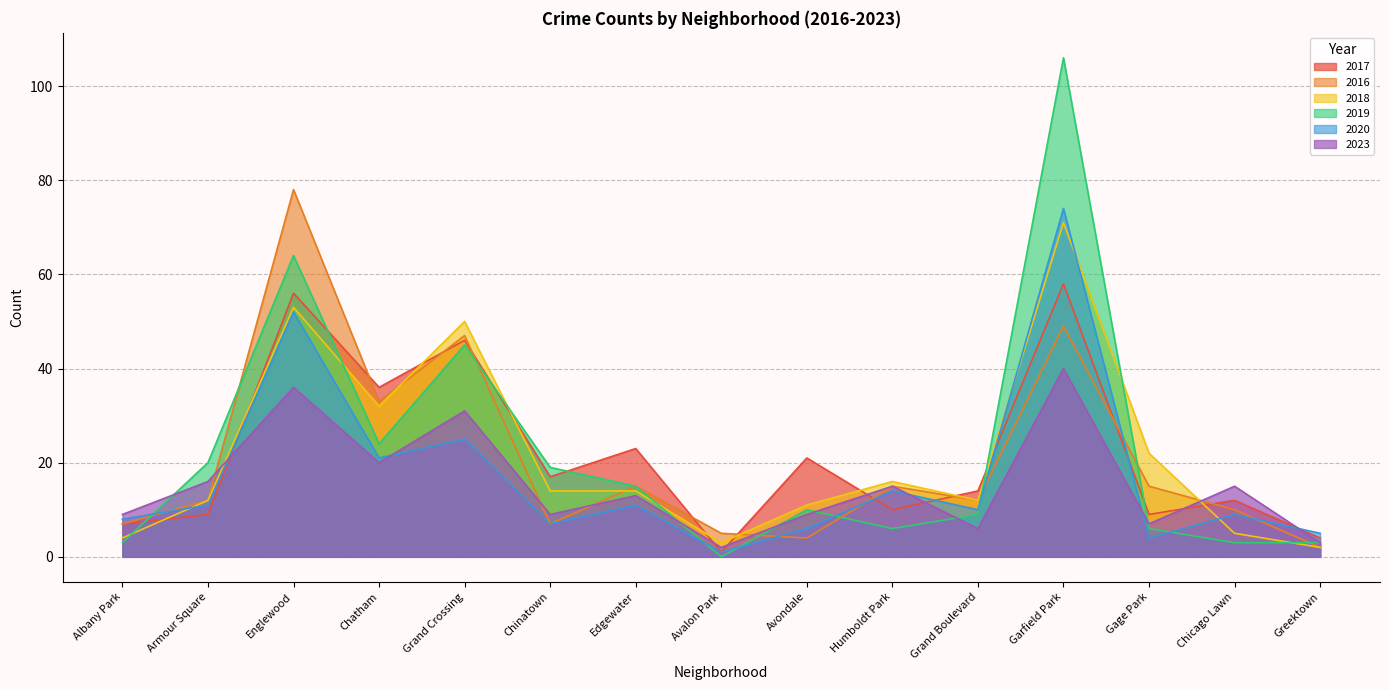

What is the difference between the 2016 values at Garfield Park and Gage Park?

34